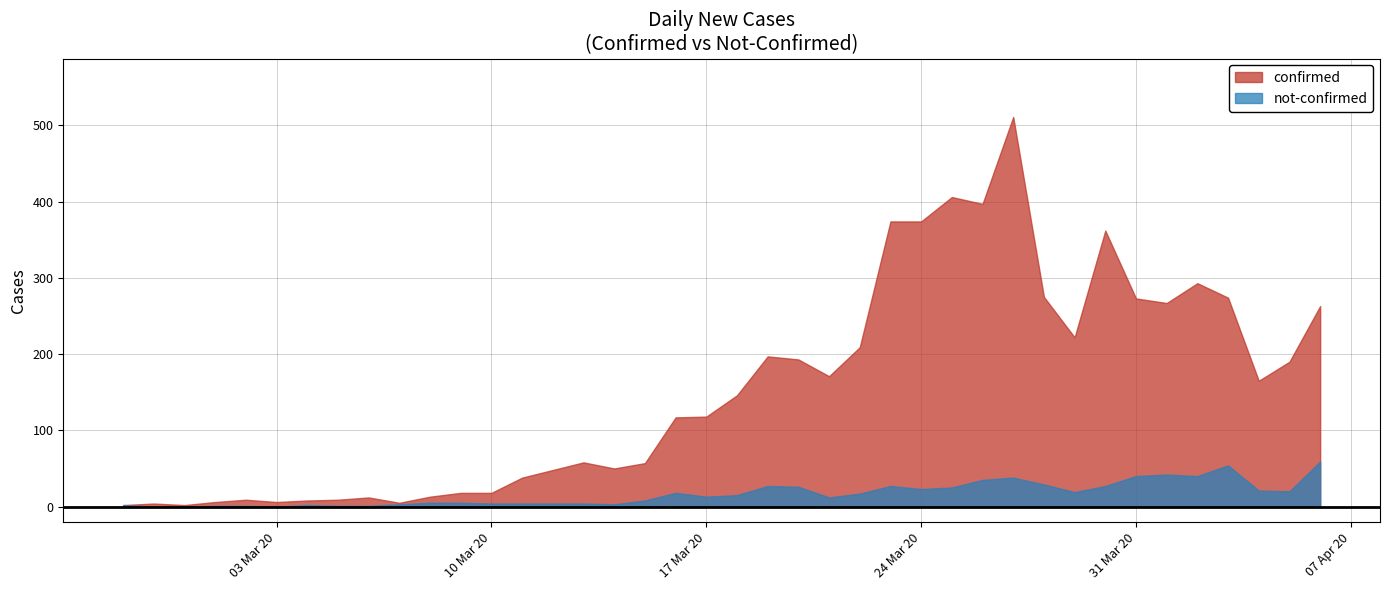

Is it true that confirmed equals 374 at 2020-03-24?

True